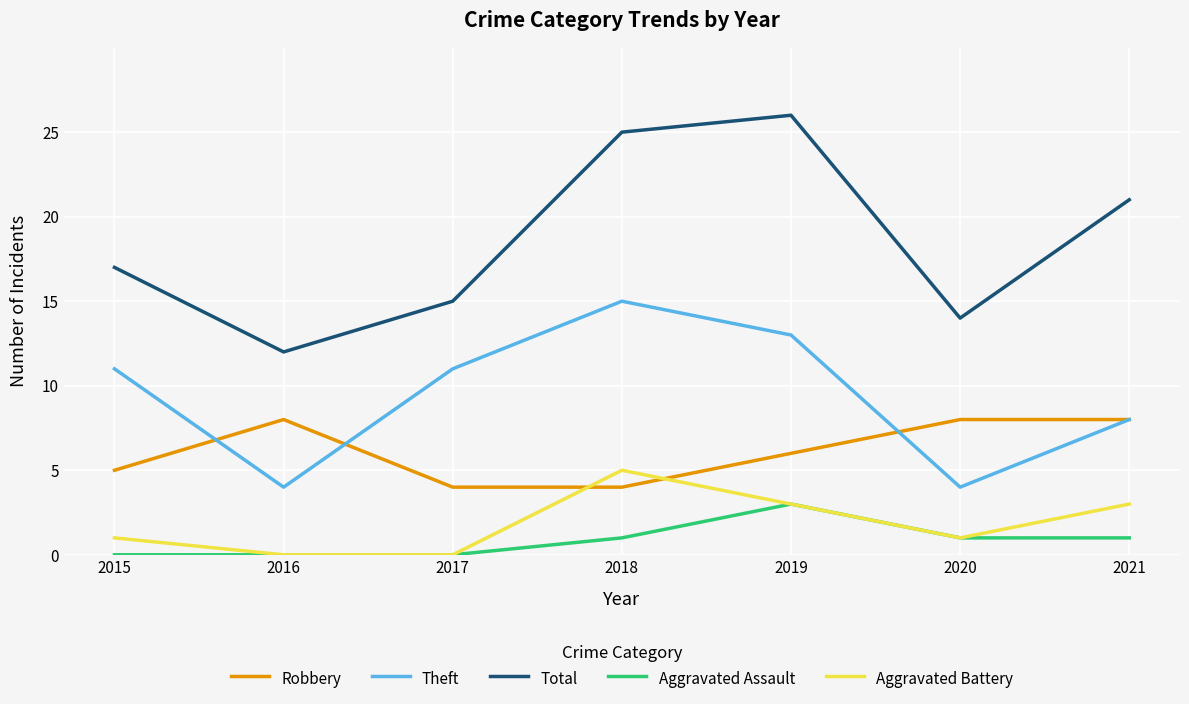

Which label corresponds to the largest value in the chart?

2019